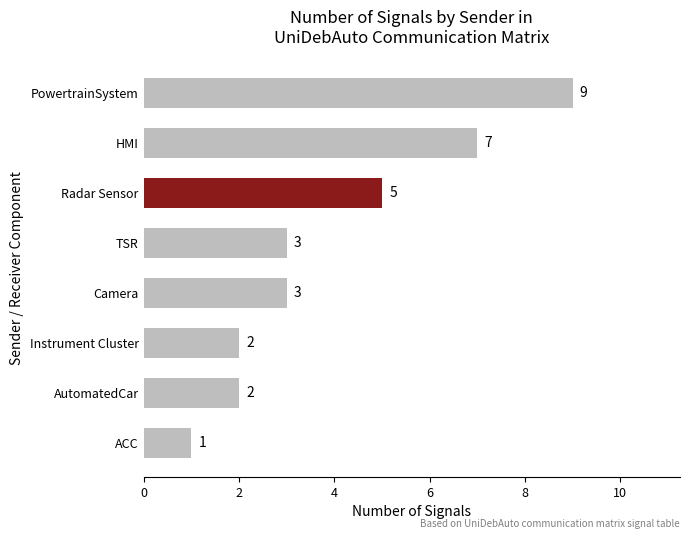

What is the label of the 1st bar from the top?

PowertrainSystem